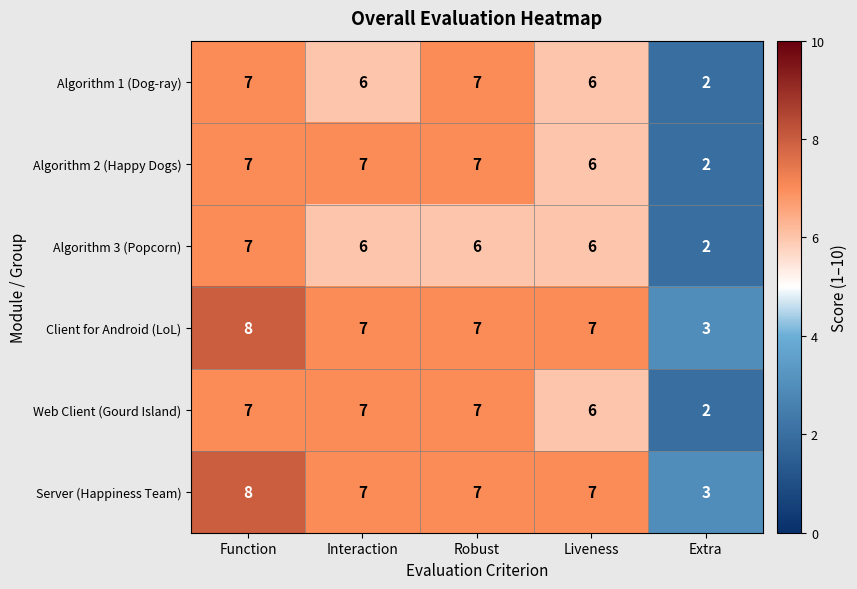

What is the difference between the maximum and minimum values in the Server (Happiness Team) series?

5